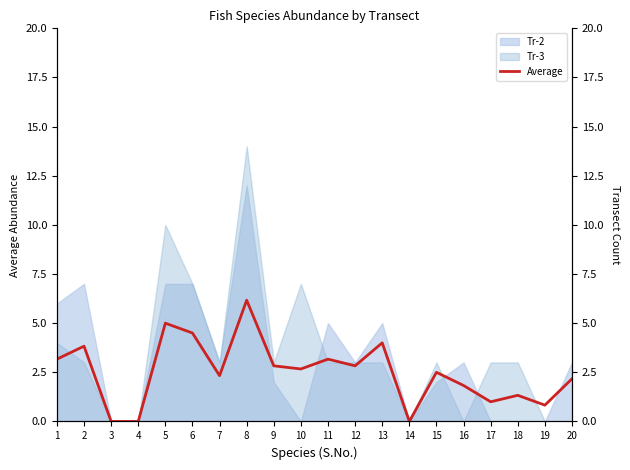

Reading left to right, what are all the values shown in this chart?

1=3.2	2=3.8	3=0.0	4=0.0	5=5.0	6=4.5	7=2.3	8=6.2	9=2.8	10=2.7	11=3.2	12=2.8	13=4.0	14=0.0	15=2.5	16=1.8	17=1.0	18=1.3	19=0.8	20=2.2